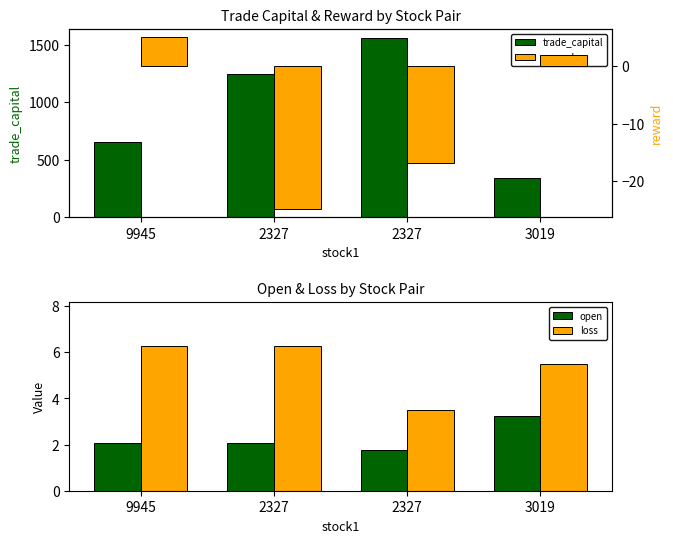

True or false: trade_capital has a value of 1561.7 at 2327.

True